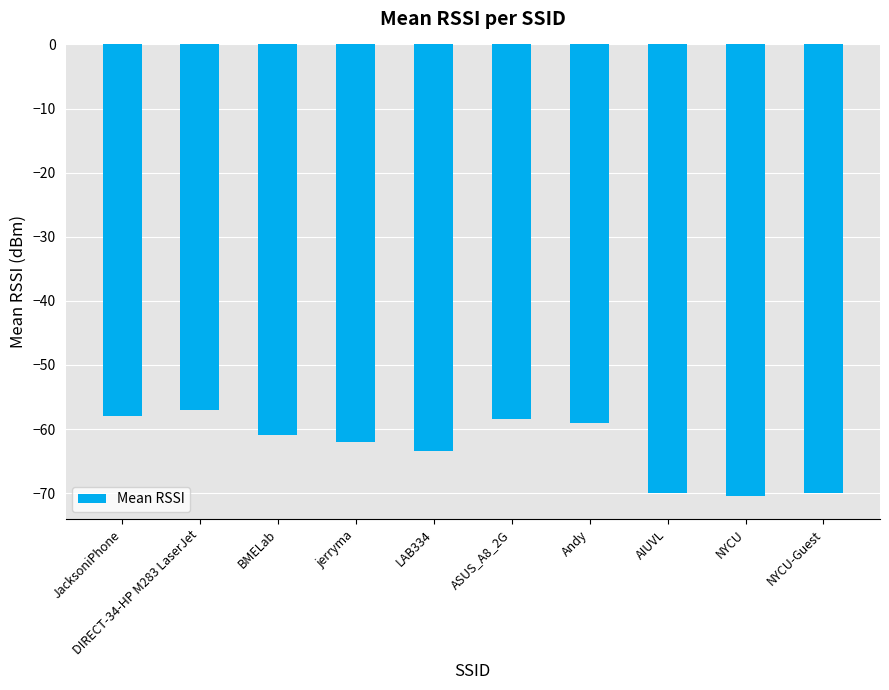

Between ASUS_A8_2G and jerryma, which is larger?

ASUS_A8_2G